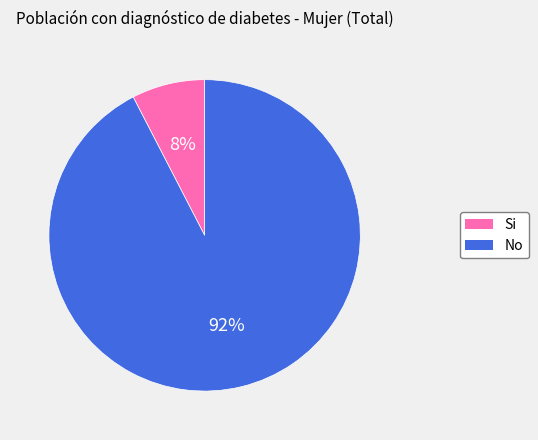

Does any single category account for the majority?

Yes